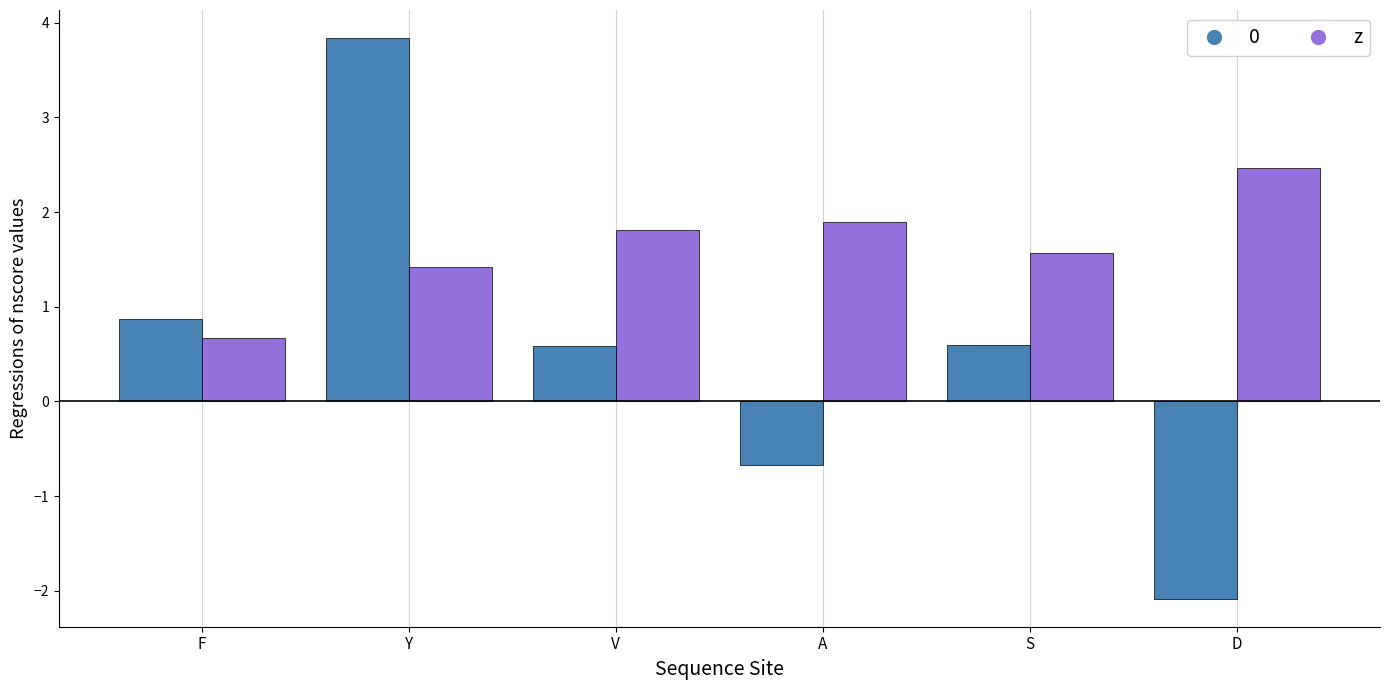

List the series in order of their overall mean, highest first.

z, 0